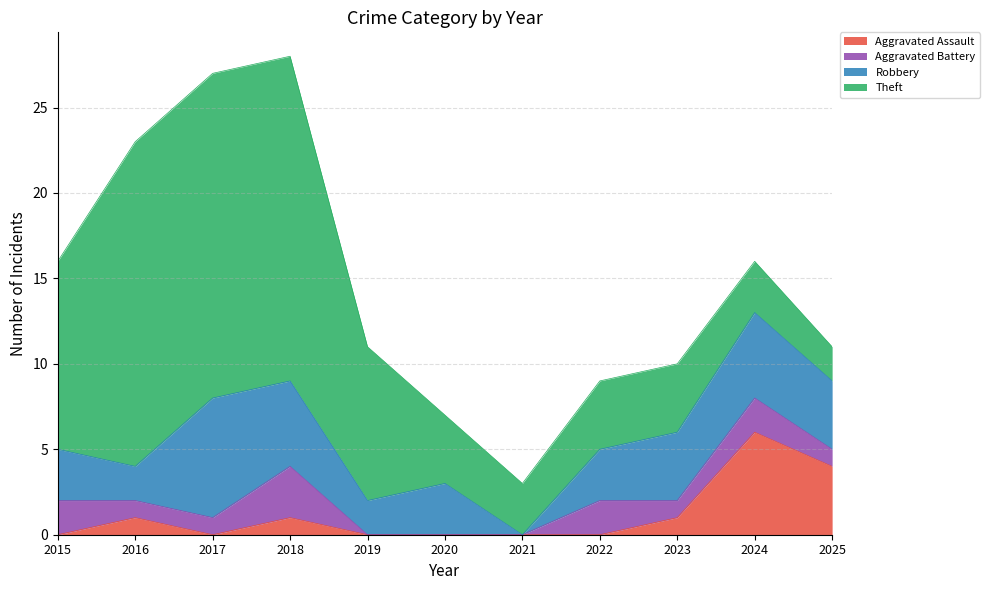

How many values in Aggravated Assault are above zero?

5